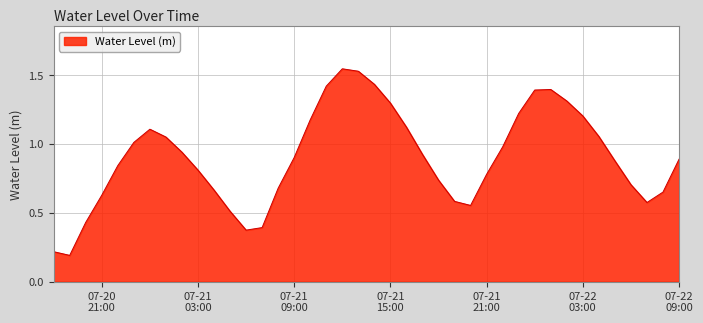

What is the value of the 7th point from the left?

1.1